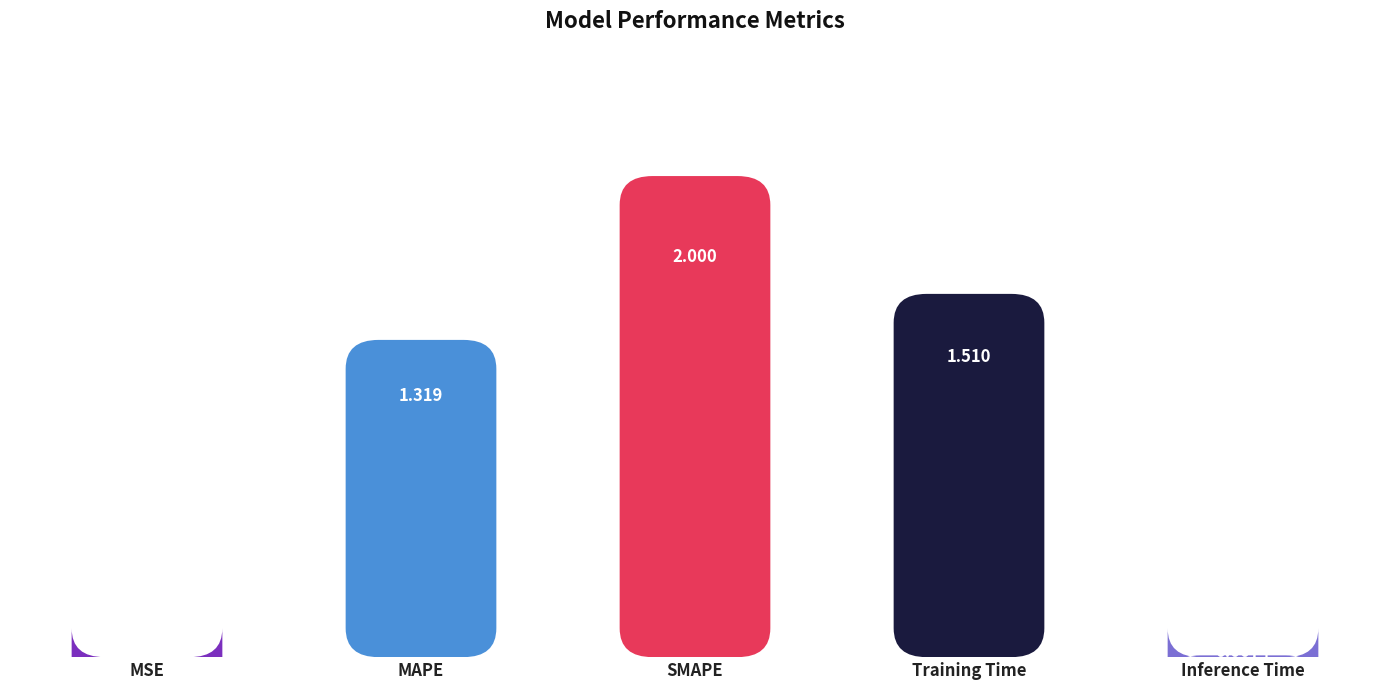

Which label corresponds to the largest value in the chart?

SMAPE